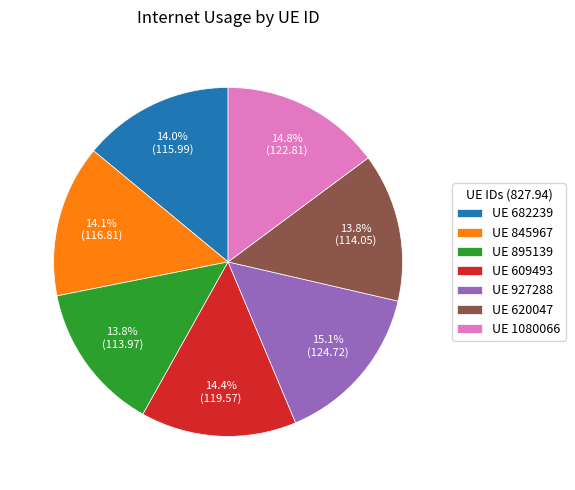

Which has a higher value, UE 845967 or UE 927288?

UE 927288